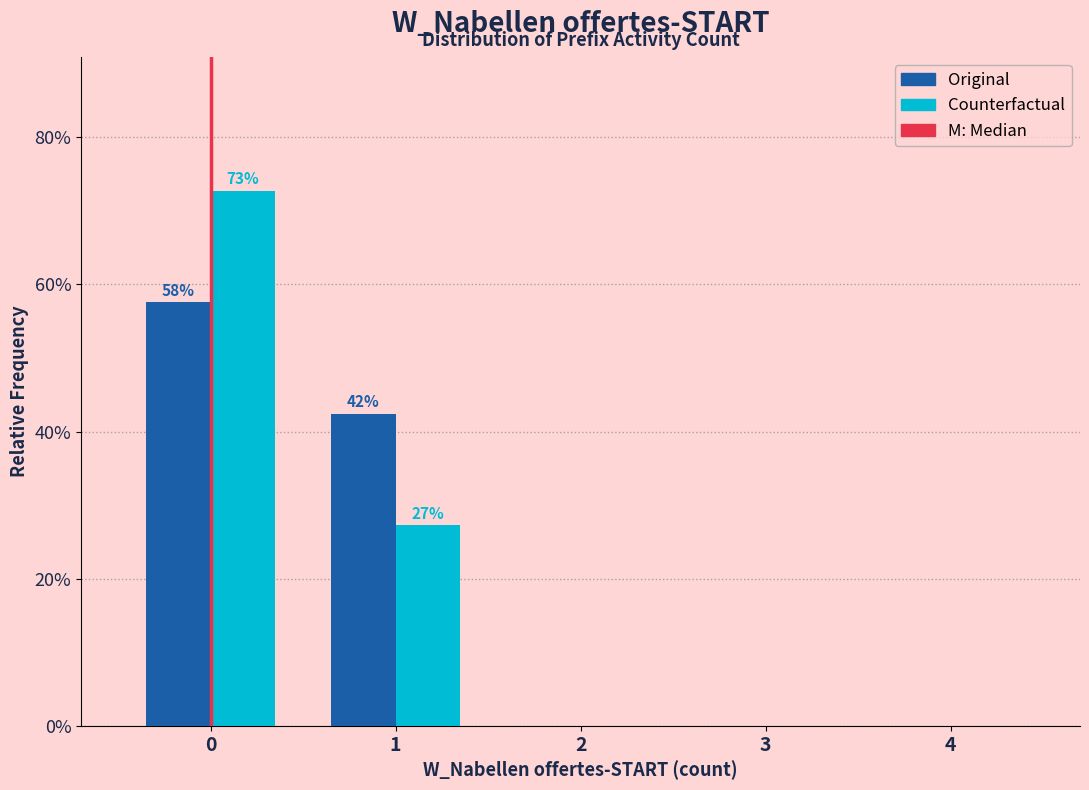

Reading right to left, what are all the values shown in this chart?

Original: 4=0.0	3=0.0	2=0.0	1=42.4	0=57.6
Counterfactual: 4=0.0	3=0.0	2=0.0	1=27.3	0=72.7